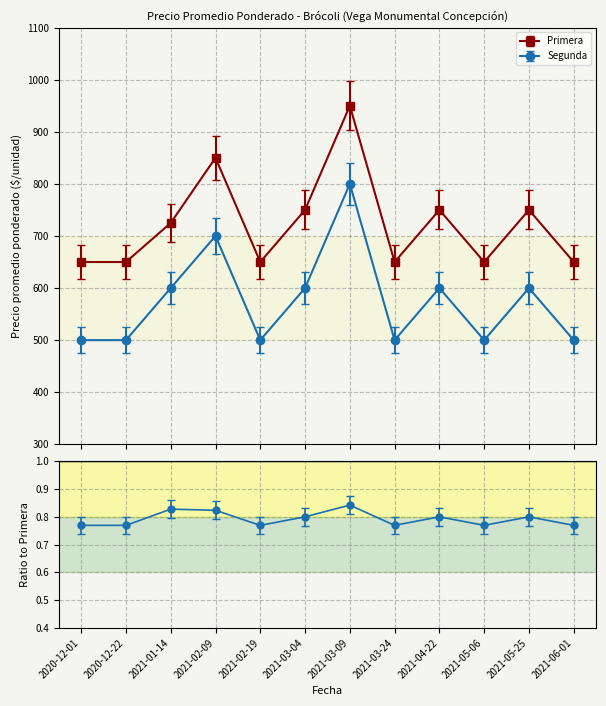

What is the label of the 9th point from the right?

2021-02-09